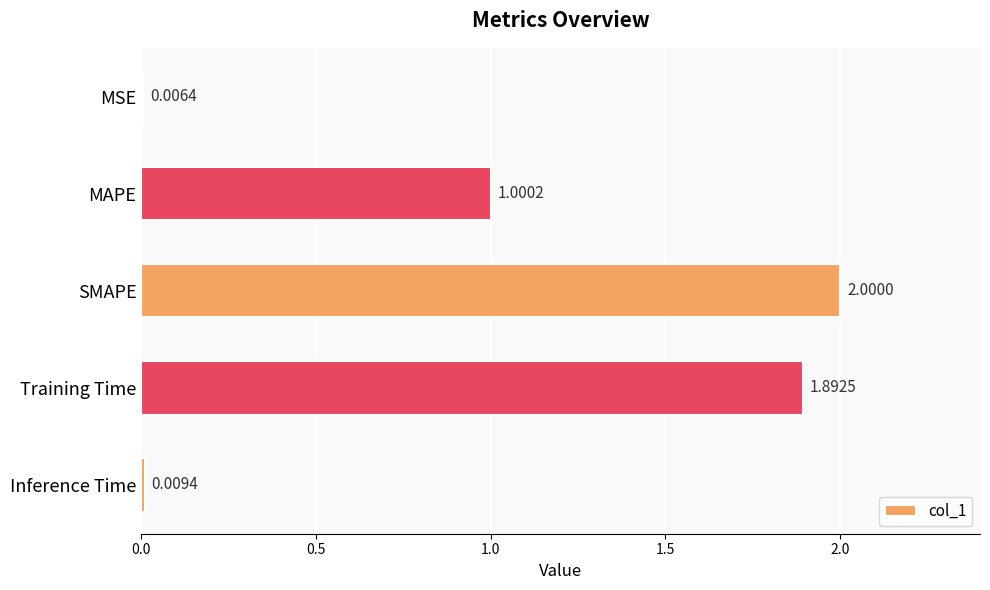

What is the greatest value displayed?

2.0